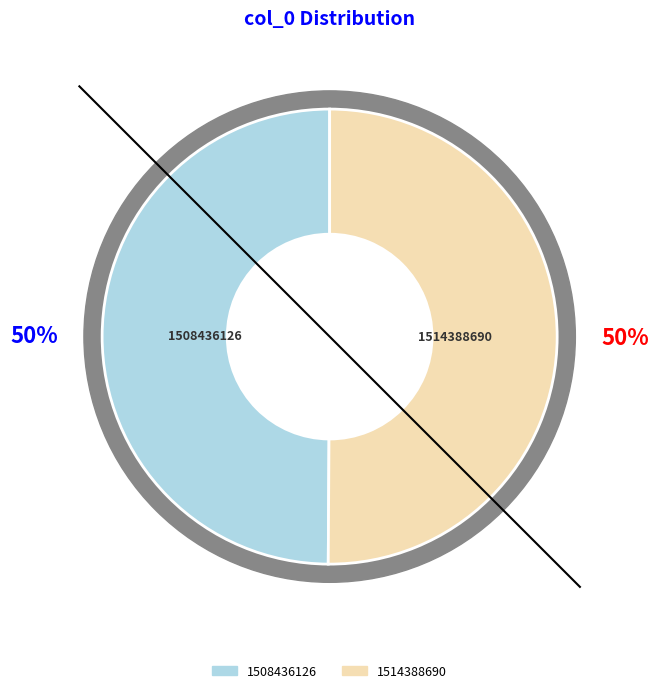

To the nearest percent, what portion does 1508436126 represent?

50%